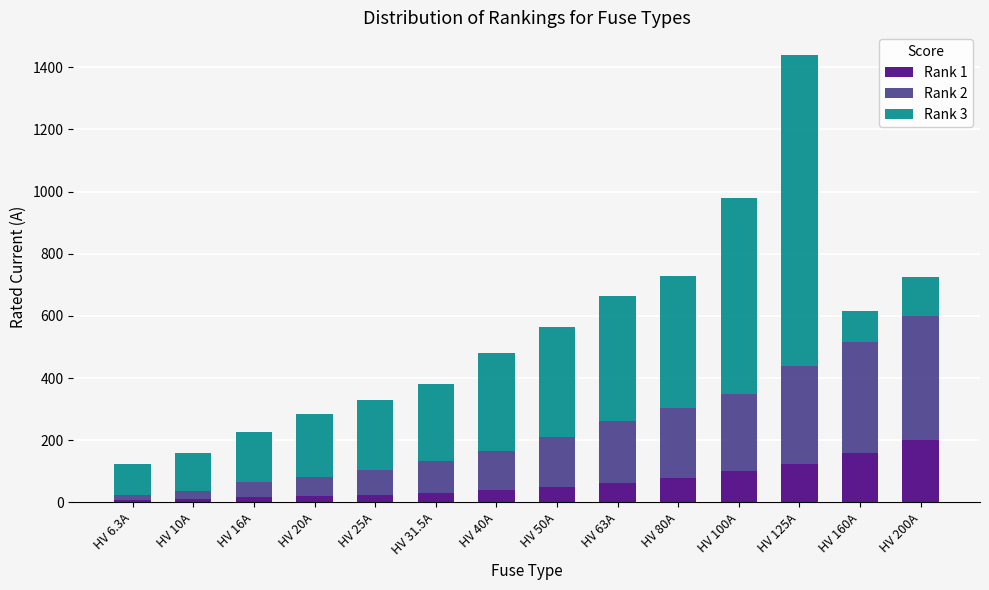

What is the difference between the second highest and second lowest values in the Rank 1 series?

150.0